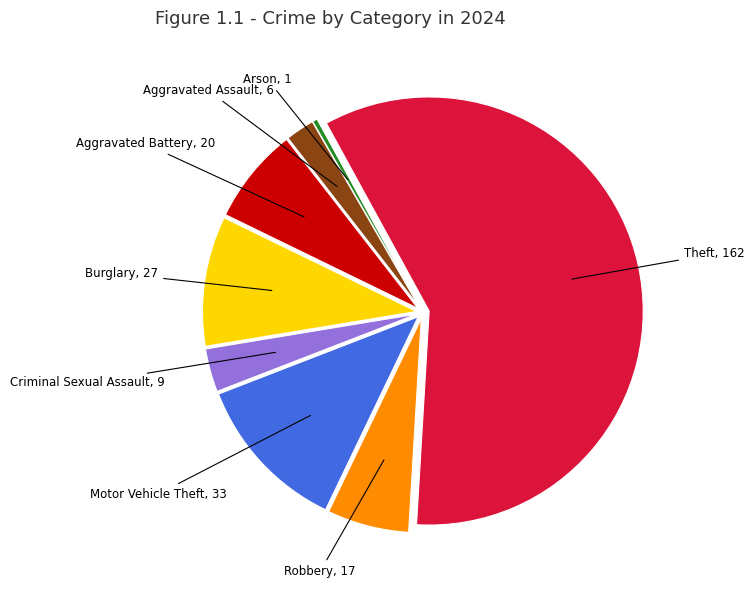

Does any single category account for the majority?

Yes